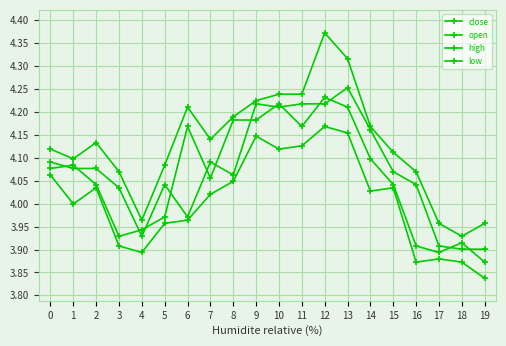

What is the total value across all series at 13?

16.9